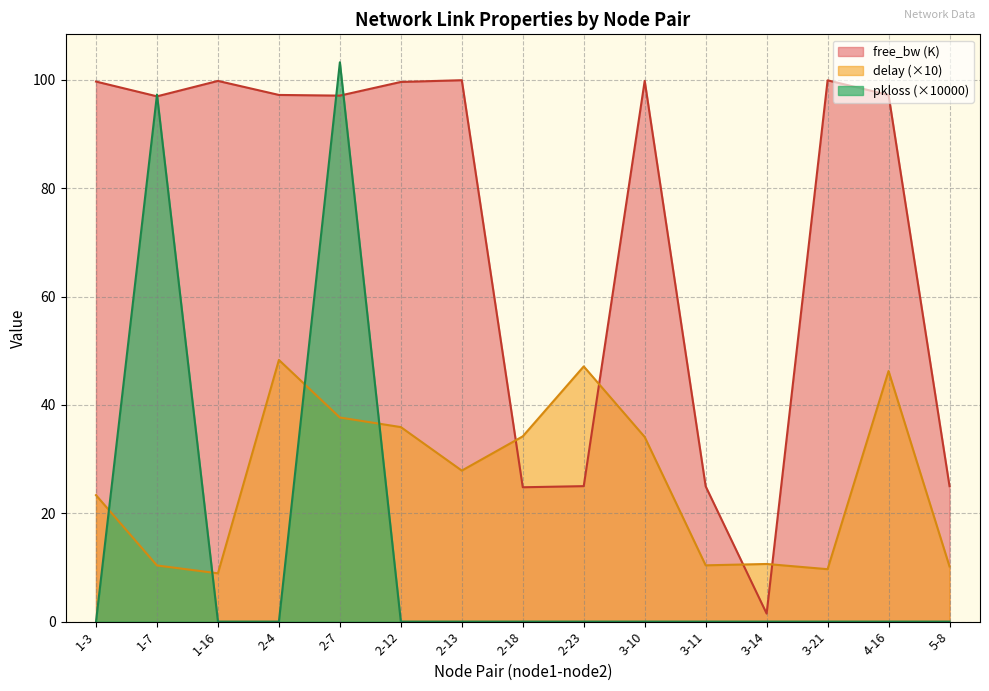

What position from the right is 3-11?

5